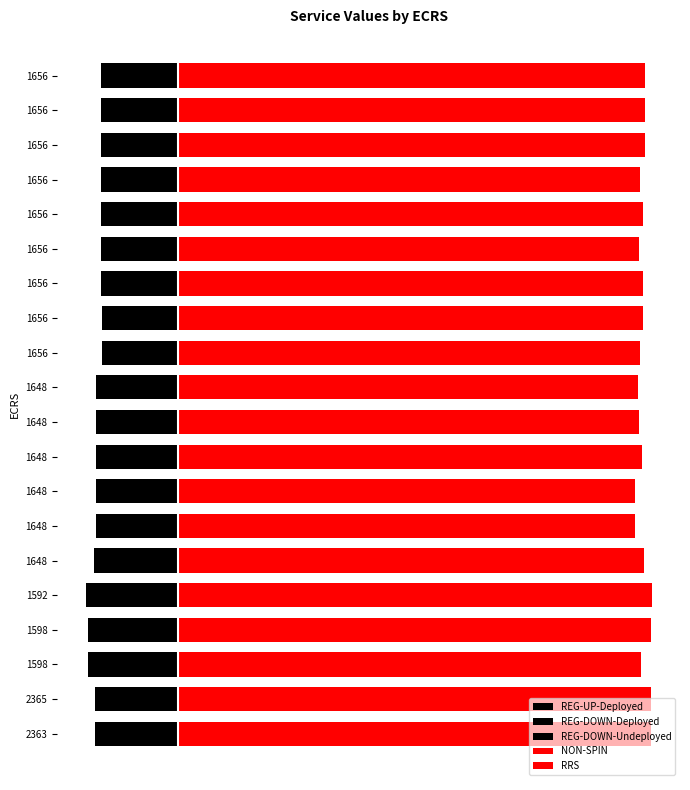

Which series has the largest range (max minus min)?

NON-SPIN